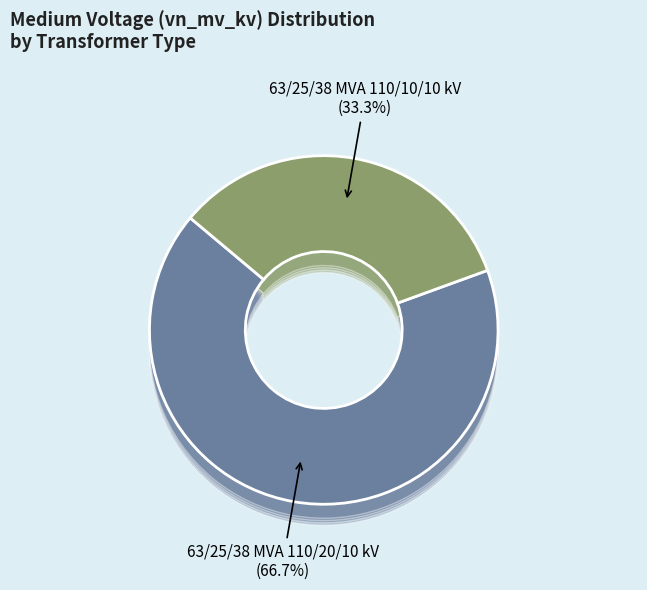

True or false: 63/25/38 MVA 110/20/10 kV accounts for 67% of the total.

True